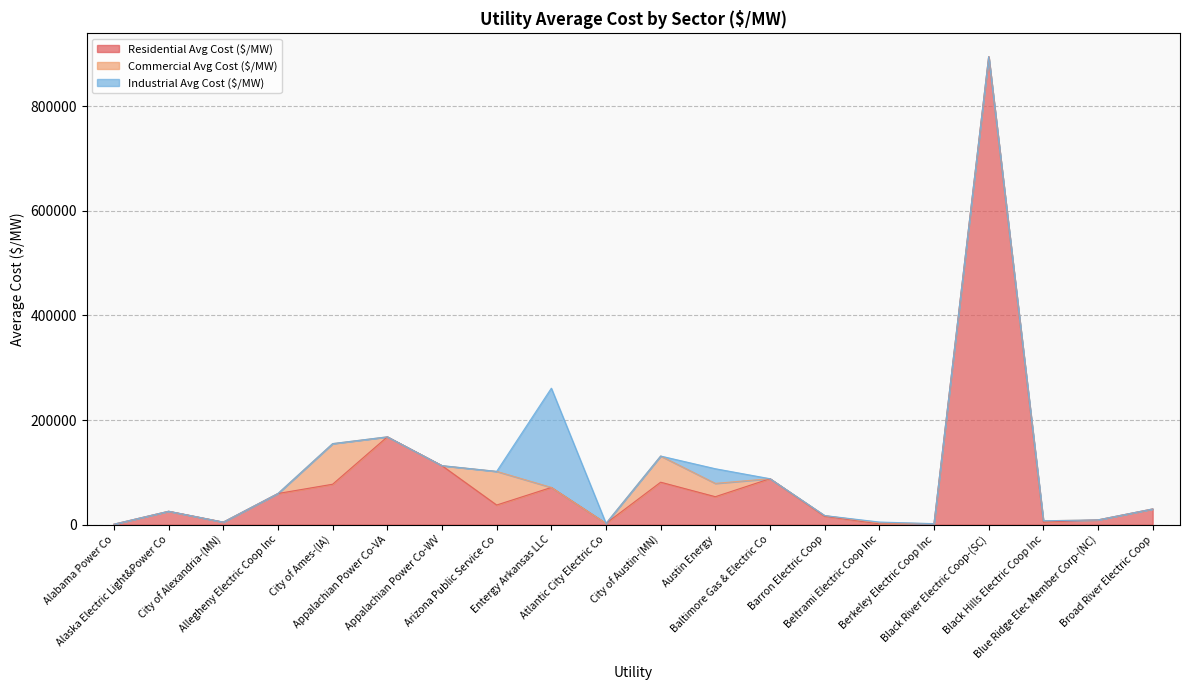

Reading left to right, what are all the values shown in this chart?

Residential Avg Cost ($/MW): 885.8	25612.0	4855.6	59560.7	77294.4	167857.1	112758.6	37548.2	71157.0	2416.7	81157.9	53451.7	87849.7	16060.7	1677.2	1942.5	894333.3	4916.4	9108.4	30000.0
Commercial Avg Cost ($/MW): 0.0	0.0	0.0	0.0	77588.2	0.0	0.0	64257.4	0.0	0.0	50000.0	25449.2	0.0	1299.0	1678.2	0.0	0.0	2500.0	0.0	0.0
Industrial Avg Cost ($/MW): 0.0	0.0	0.0	0.0	0.0	0.0	0.0	0.0	189682.5	0.0	0.0	28005.5	0.0	0.0	1674.2	0.0	0.0	0.0	0.0	0.0